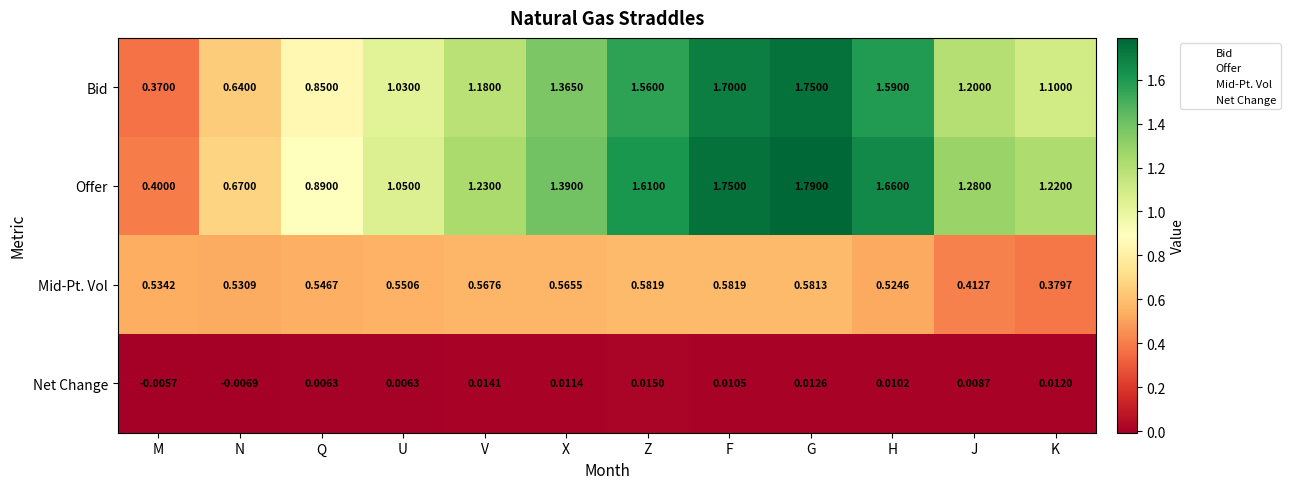

At which category is the sum across all series the highest?

G